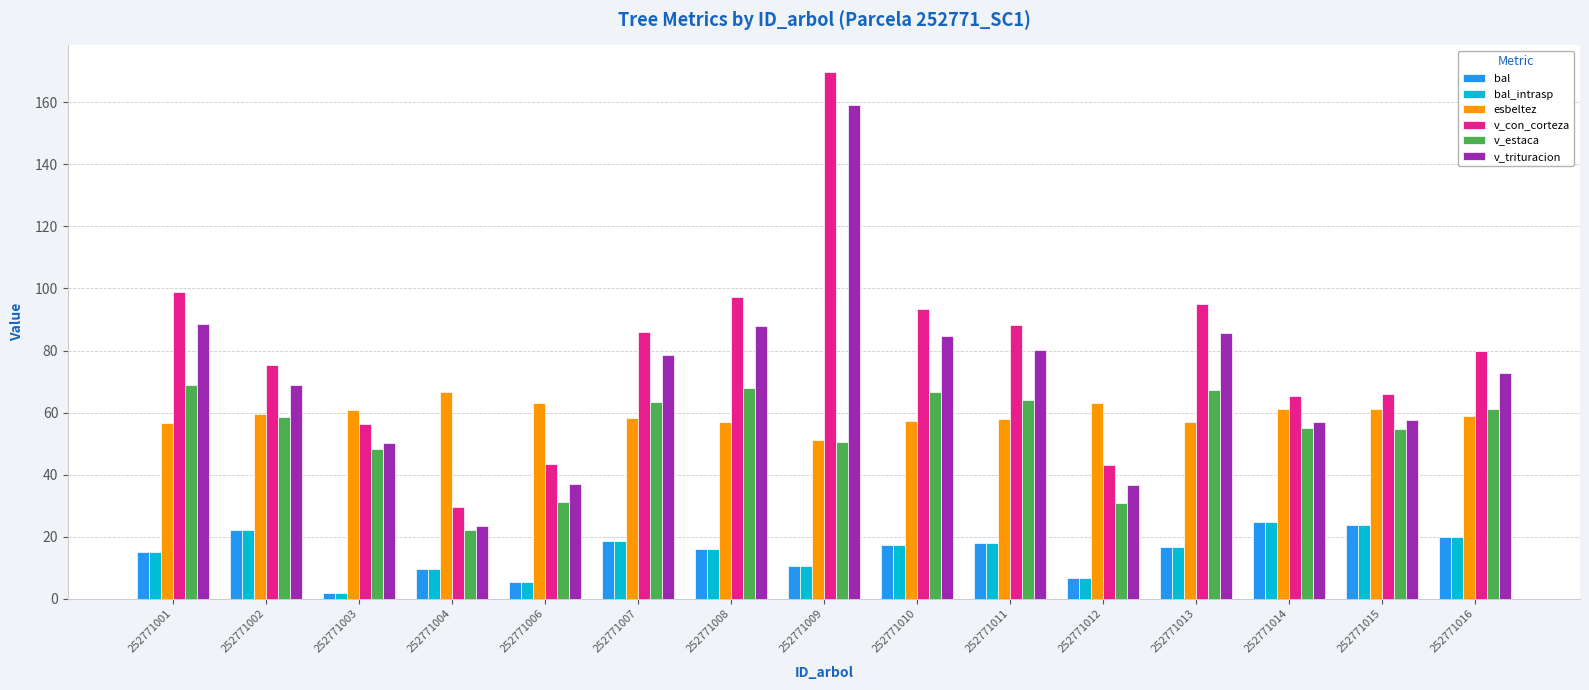

What value does the esbeltez series have at 252771009?

51.1